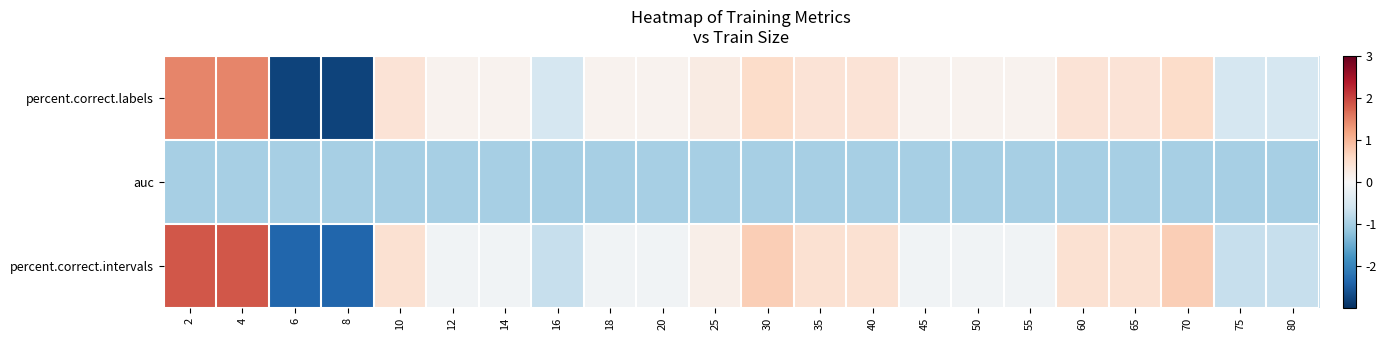

List the series in order of their peak value, highest first.

percent.correct.intervals, percent.correct.labels, auc